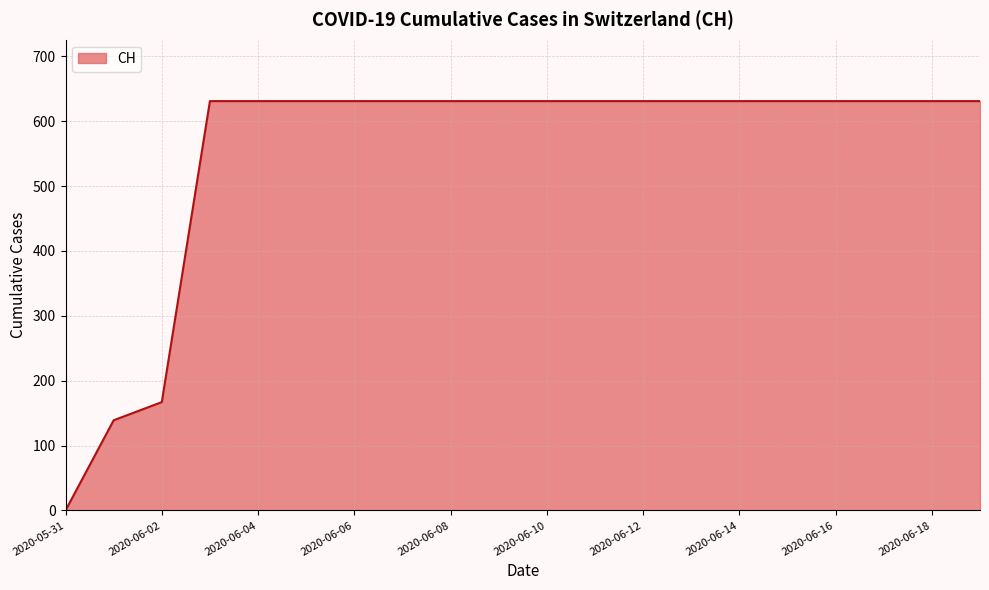

What is the greatest value displayed?

631